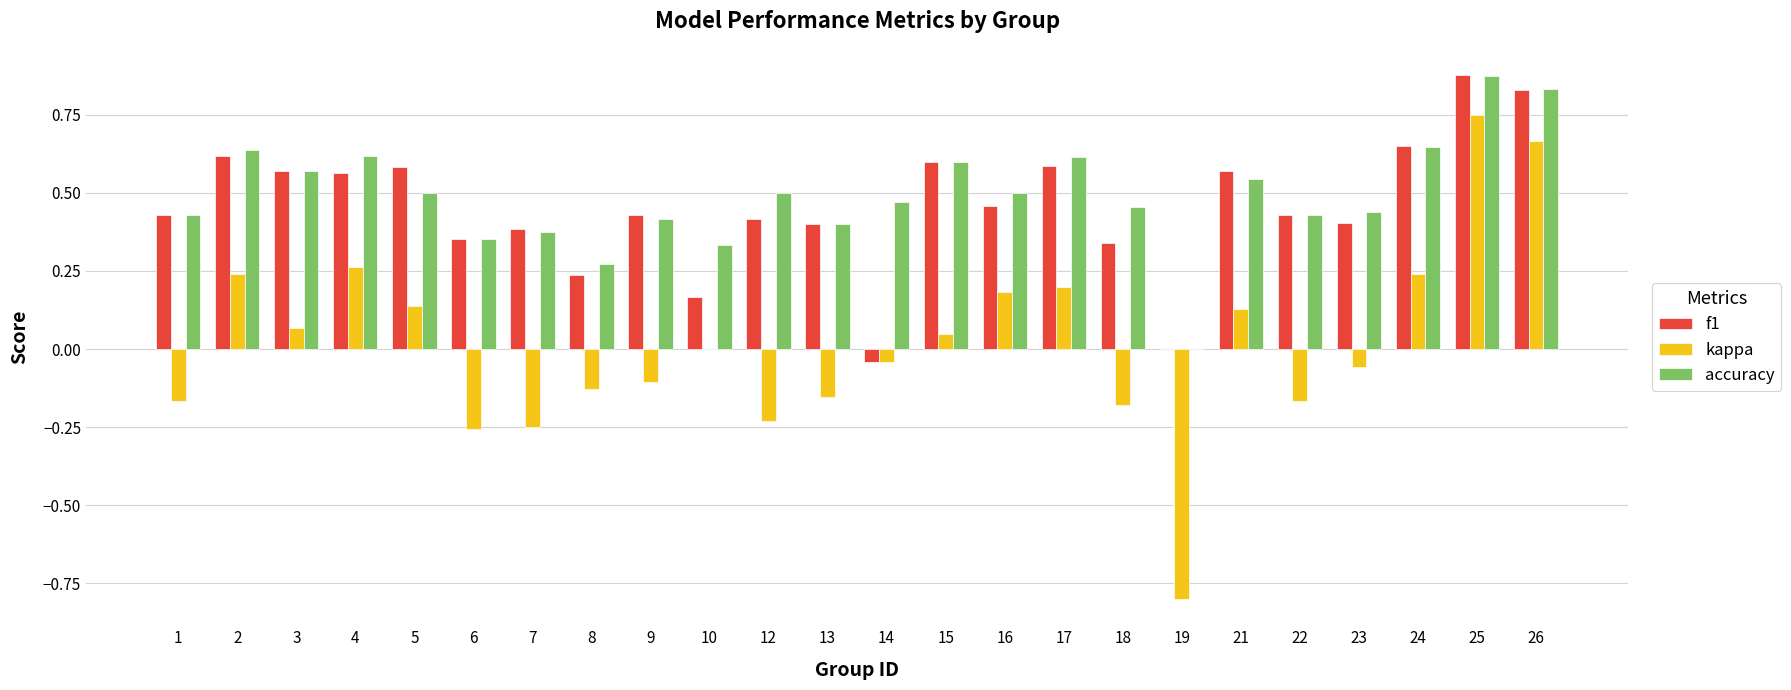

At which label is accuracy closest to 0?

19